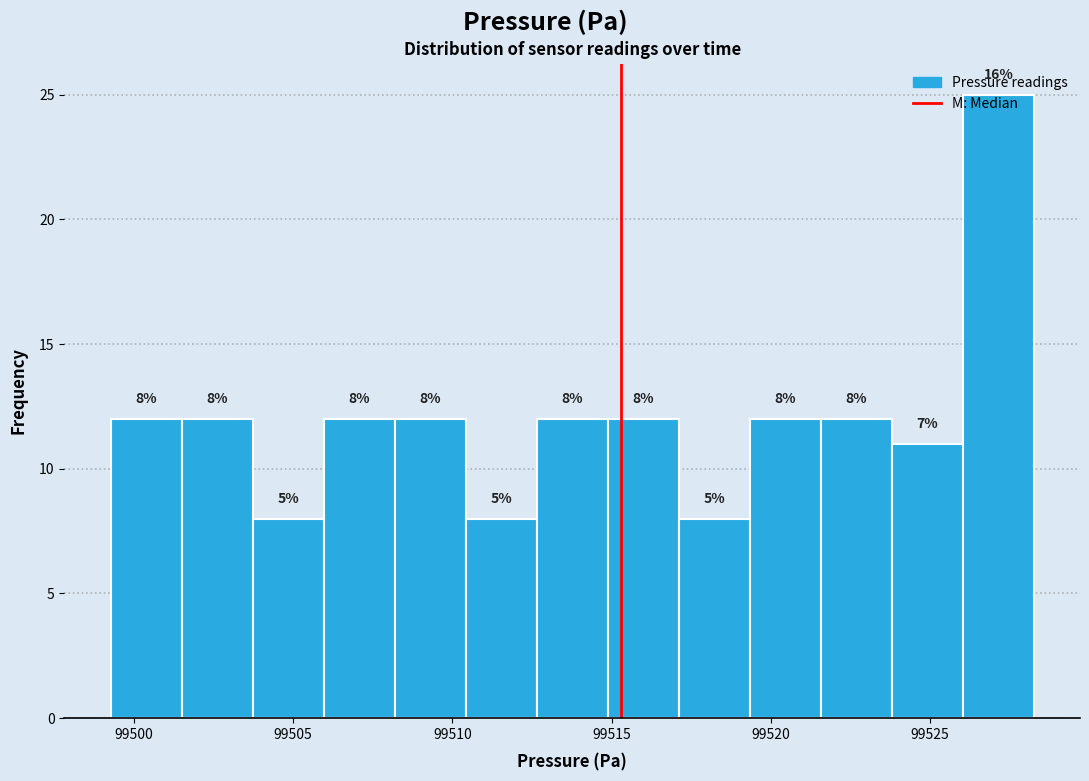

Which range on the x-axis has the tallest bar?

99526.0 to 99528.5